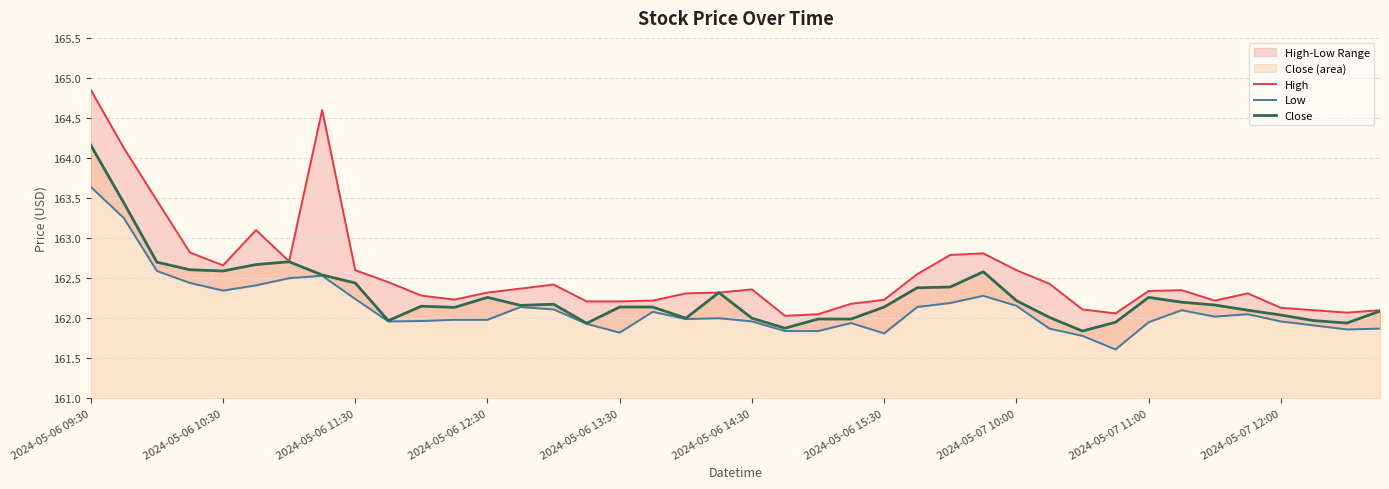

True or false: Low and Close intersect in this chart.

False